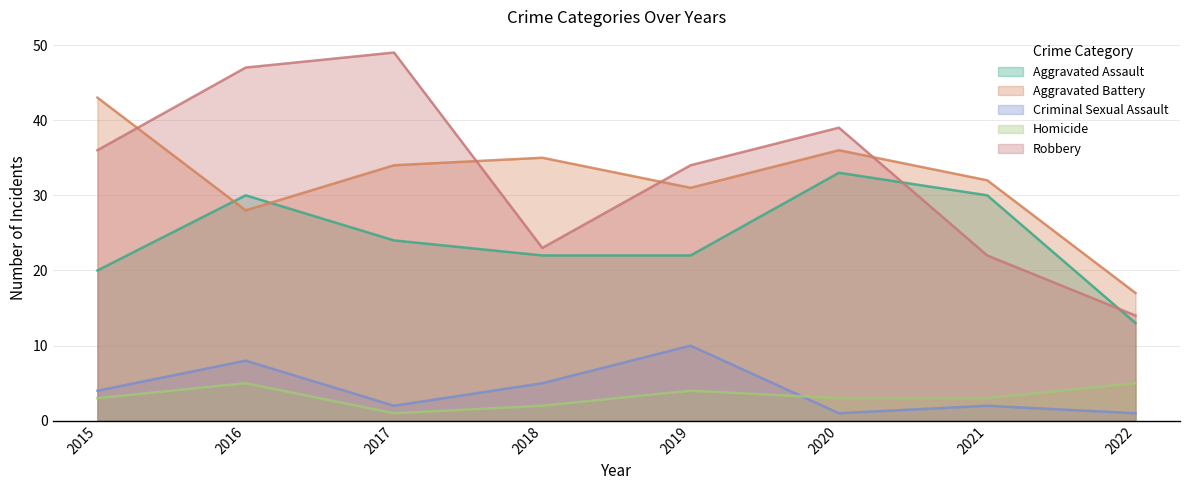

At which label is Robbery closest to 31?

2019